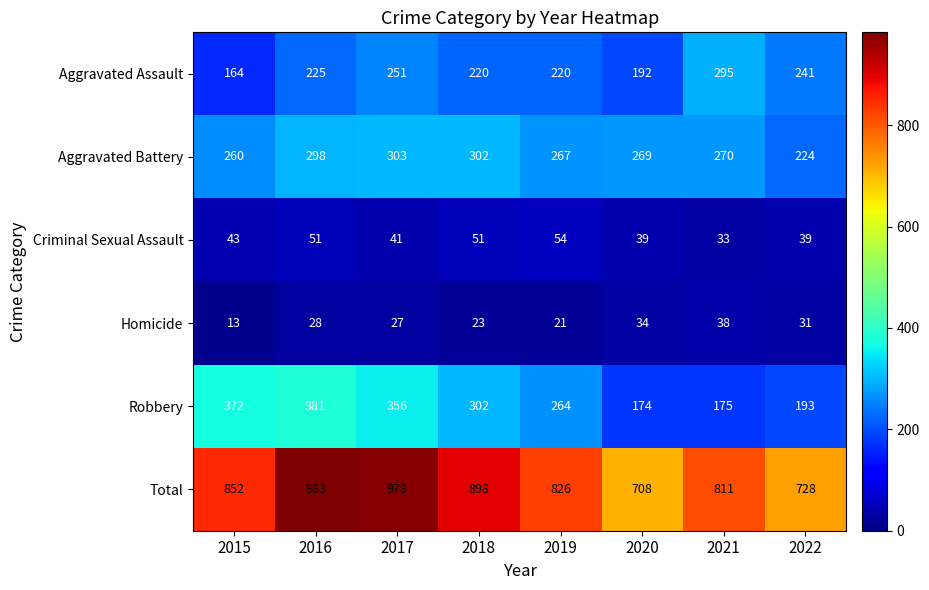

Is it true that Aggravated Battery equals 303 at 2017?

True